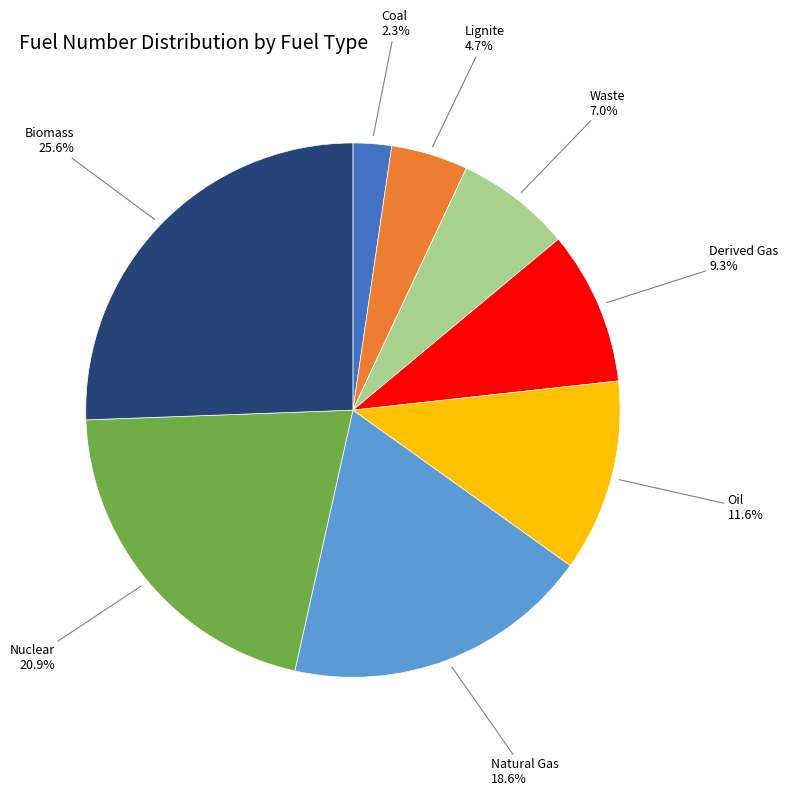

Combined, what portion of the pie is Nuclear and Natural Gas?

39.5%